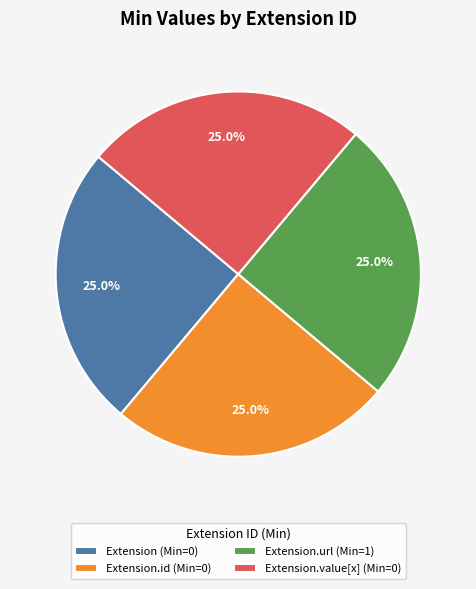

Is there a majority slice in this chart?

No